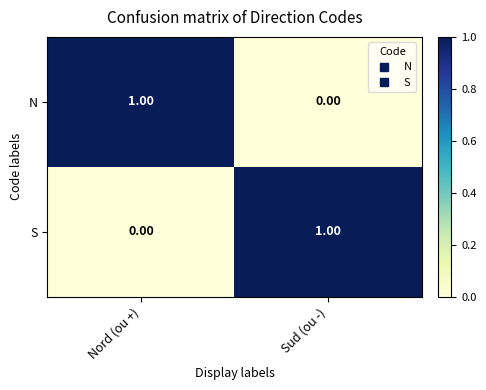

List the labels in order of N value, smallest first.

Sud (ou -), Nord (ou +)